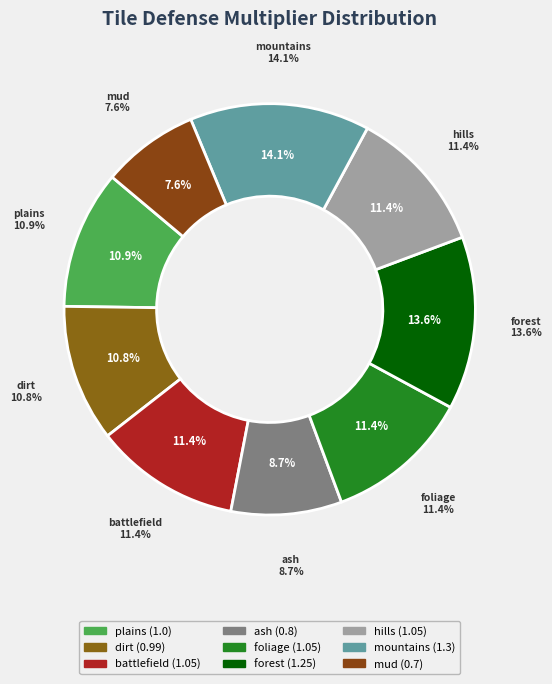

The ash slice represents 23% of the pie. True or false?

False